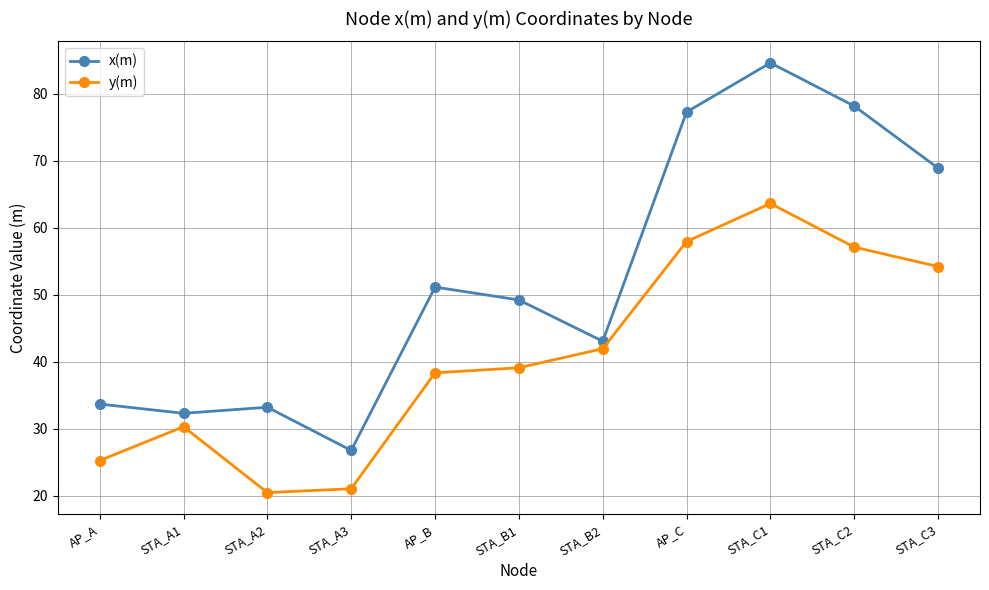

Is it true that y(m) equals 20.5 at STA_A2?

True